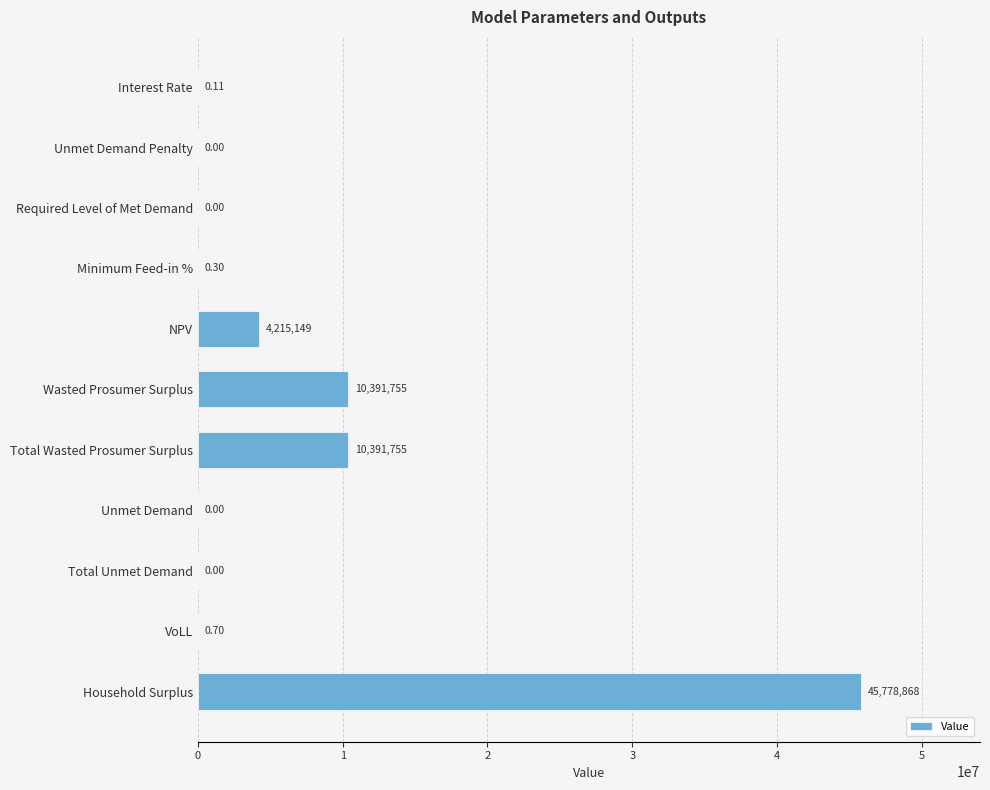

Which label corresponds to the largest value in the chart?

Household Surplus